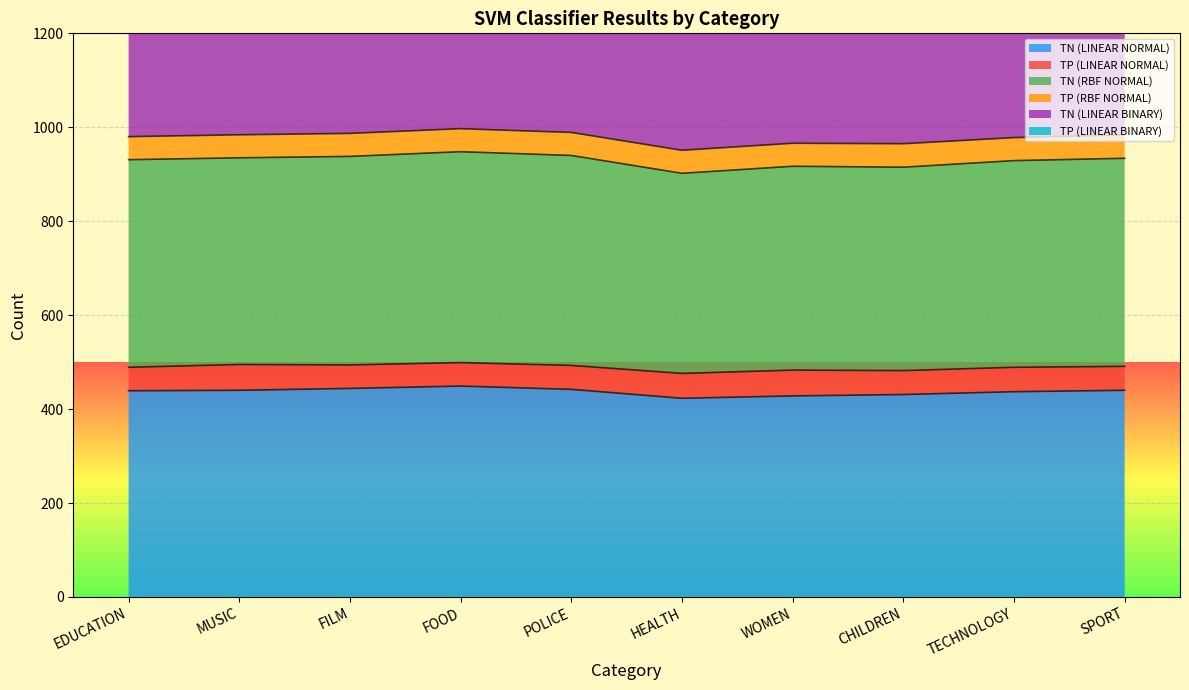

List the labels in order of TN (RBF NORMAL) value, largest first.

FOOD, POLICE, FILM, SPORT, MUSIC, EDUCATION, TECHNOLOGY, WOMEN, CHILDREN, HEALTH